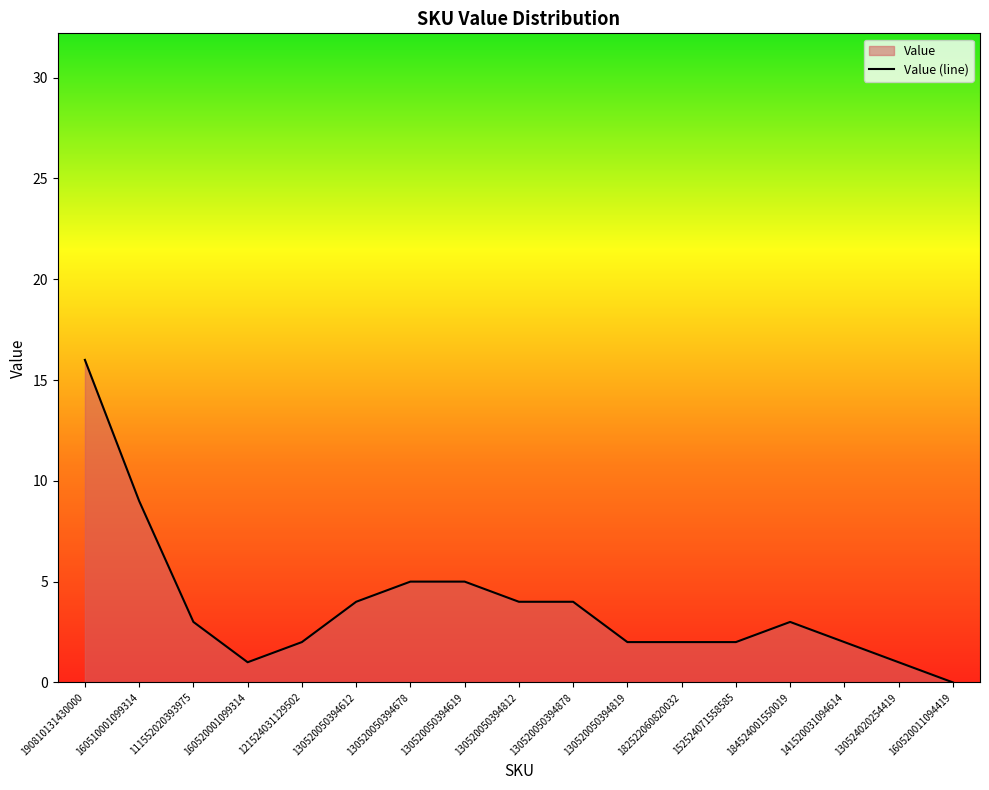

The chart shows a value of 8 at 130520050394678. True or false?

False